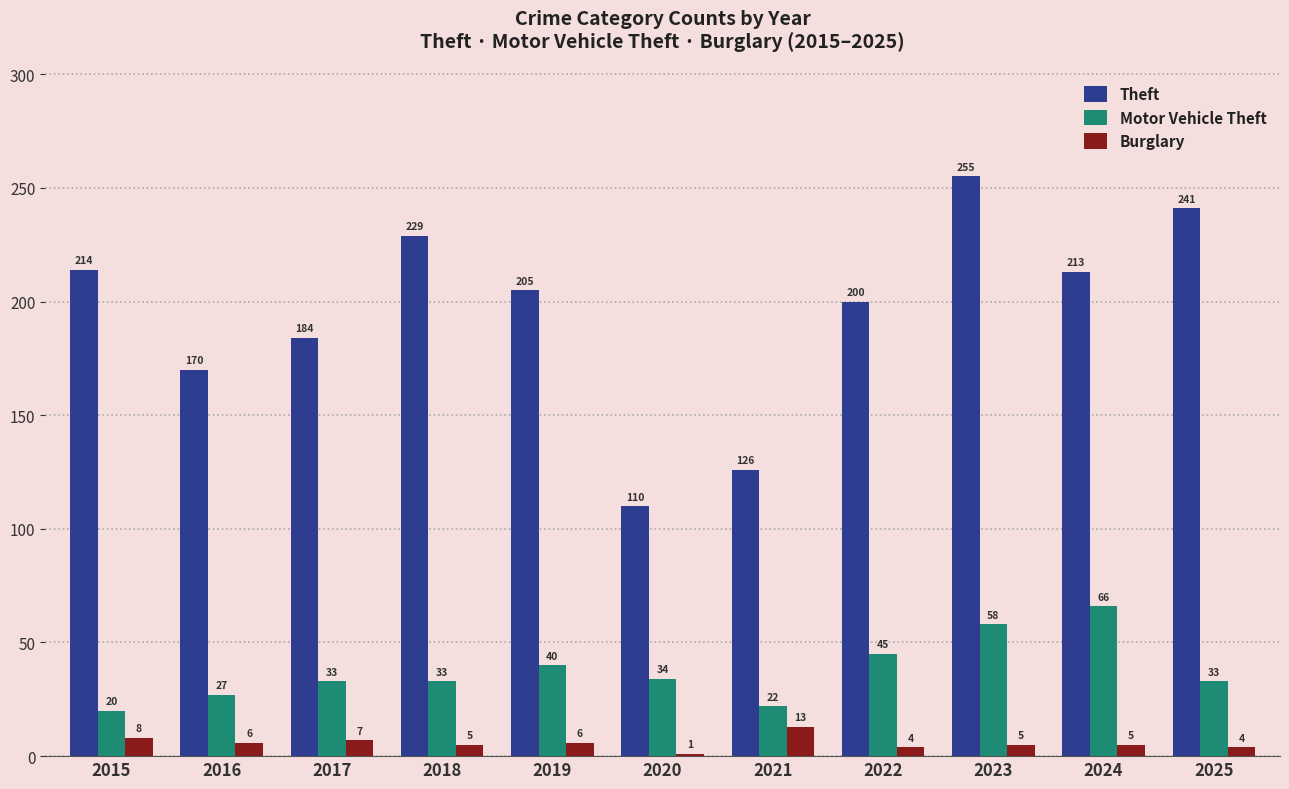

What is the sum of the Burglary values at 2024 and 2019?

11